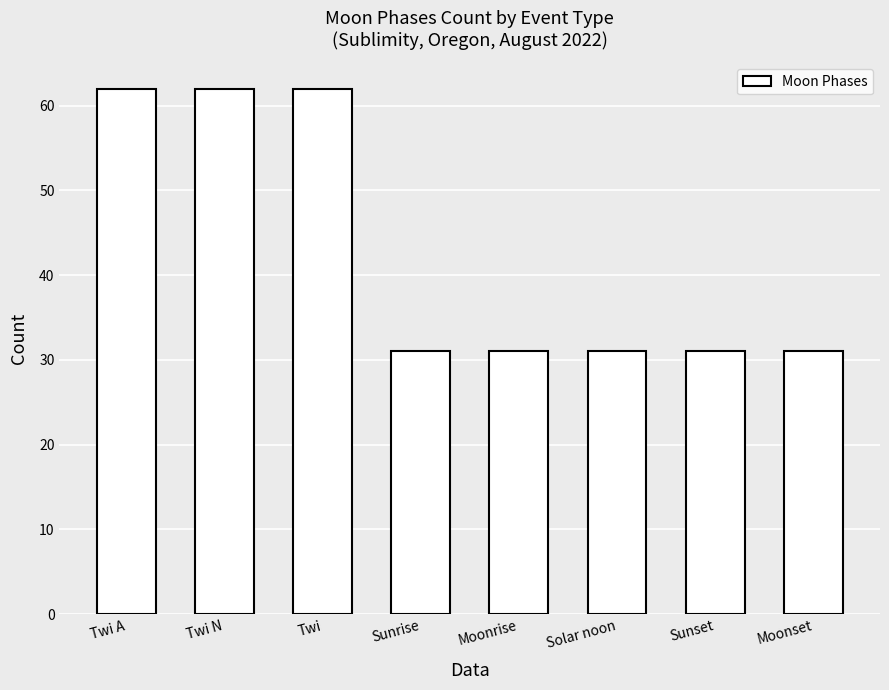

What is the sum of the values at Twi N and Twi?

124